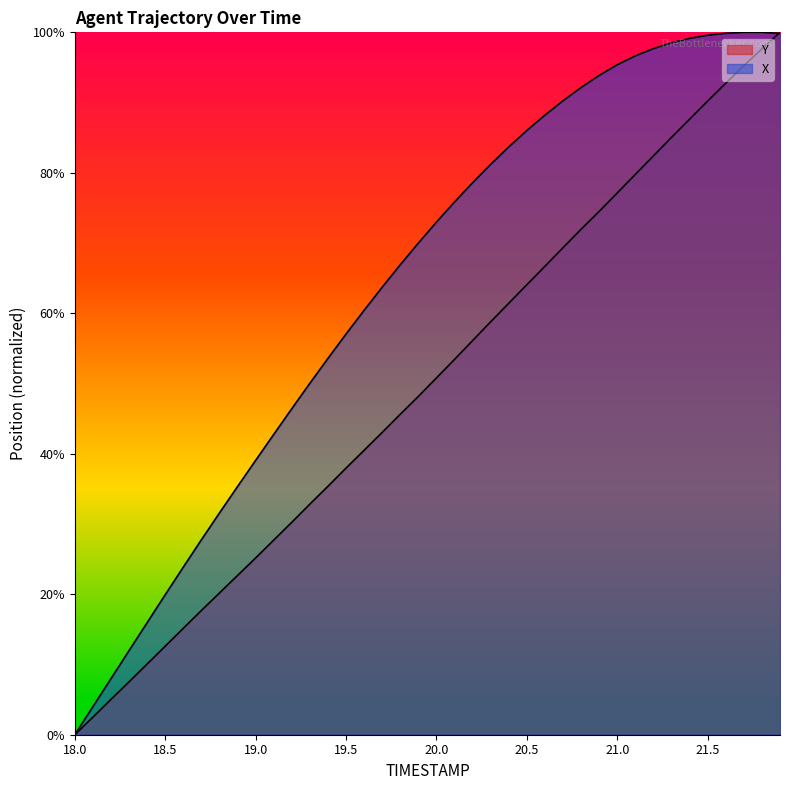

The Y series shows 38.1 at 21.5. True or false?

False